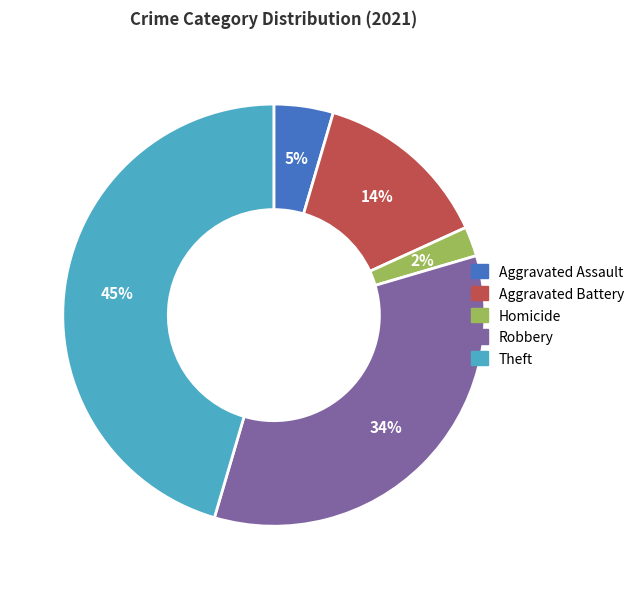

Is the sum of Homicide and Robbery greater than half?

No